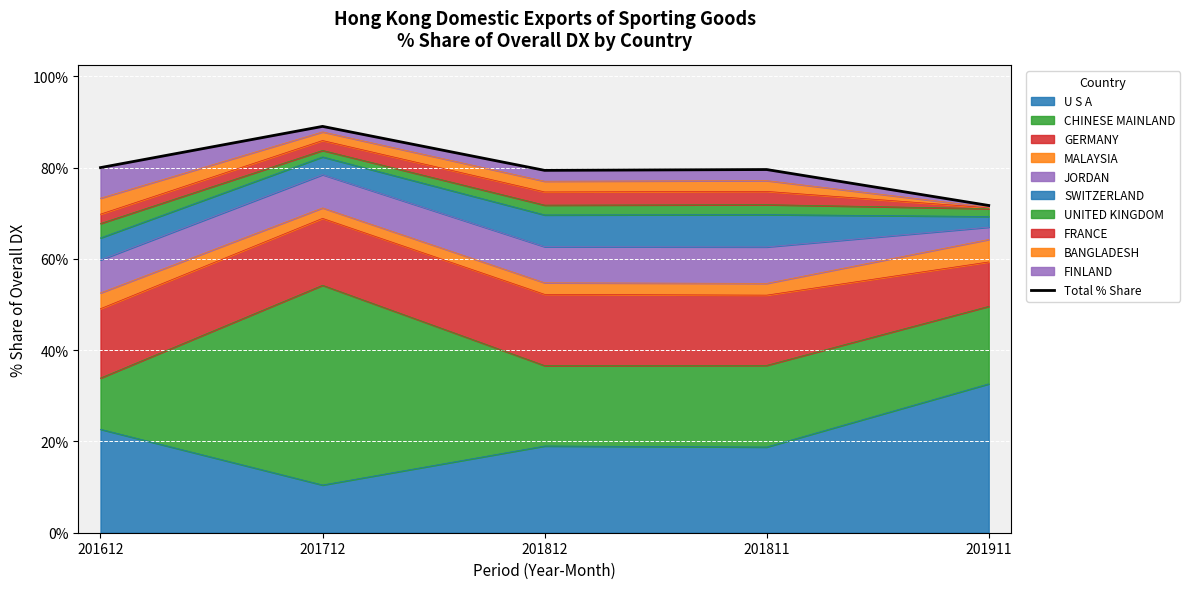

How many lines are shown in the chart?

1